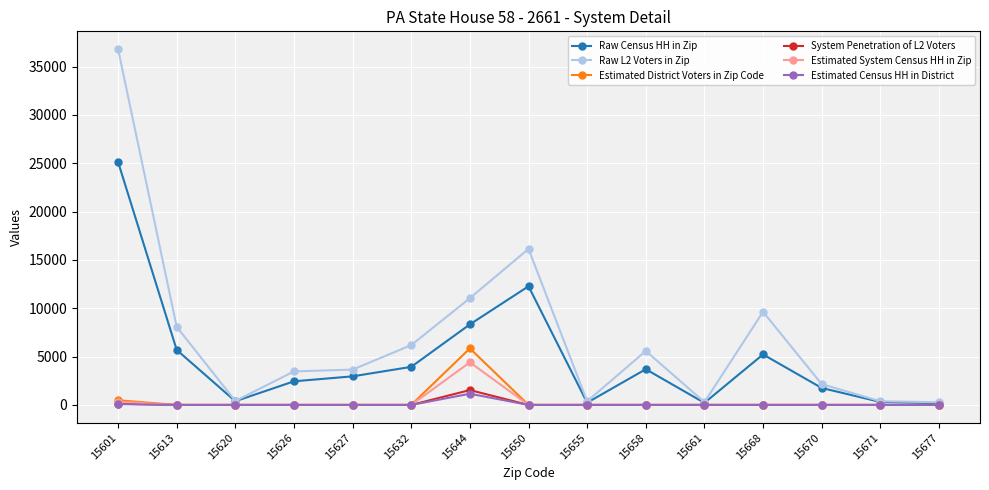

True or false: Raw Census HH in Zip has more than 2 points higher than both neighbors.

True